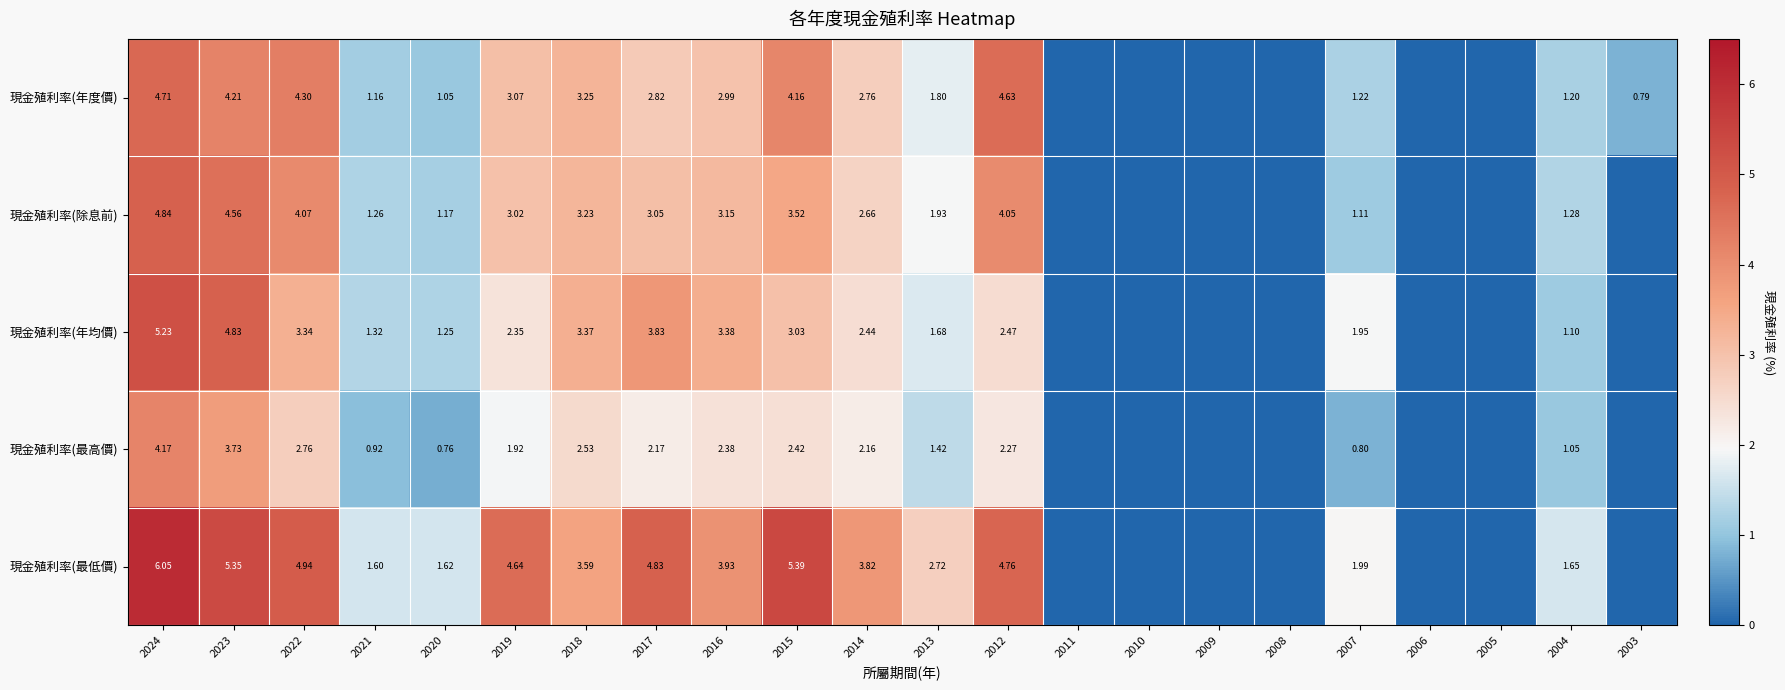

Which series changed the most between 2022 and 2004?

現金殖利率(最低價)